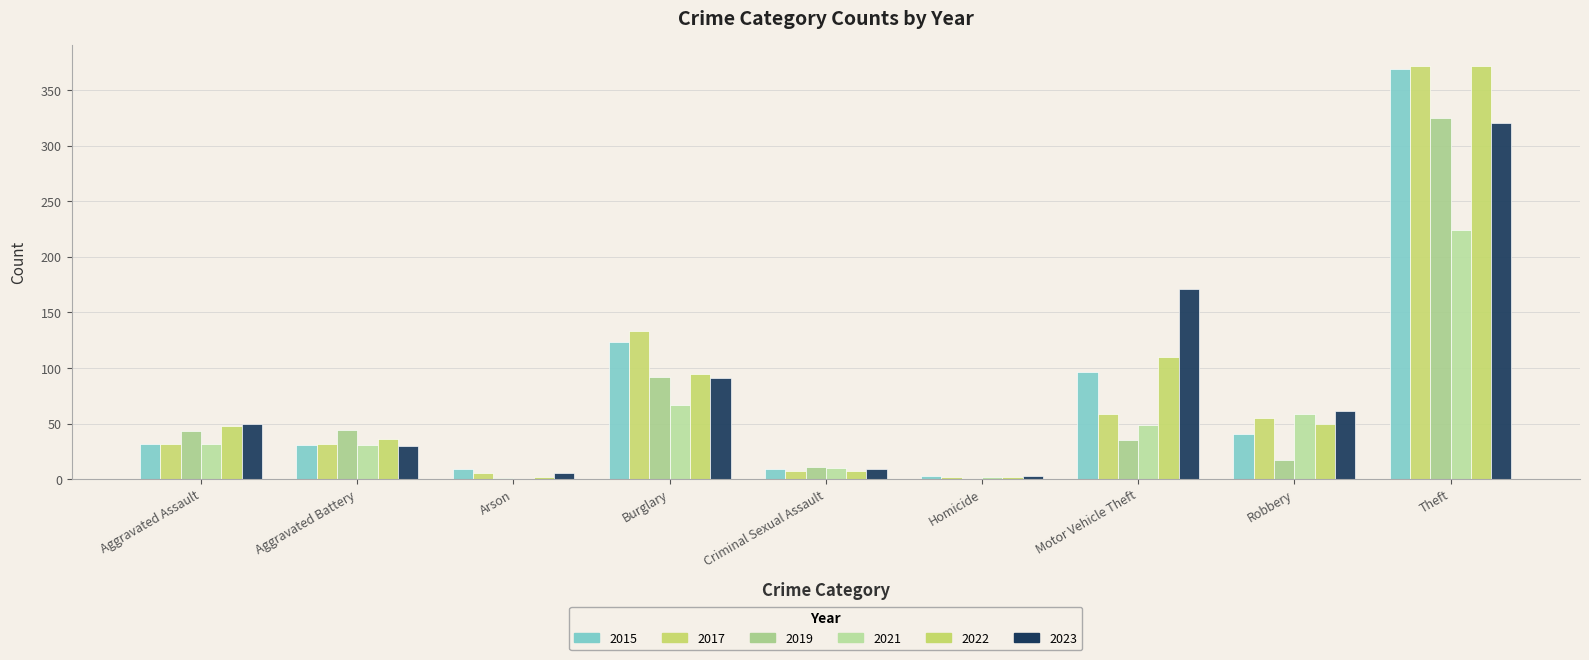

Which category has the lowest value in the 2015 series?

Homicide